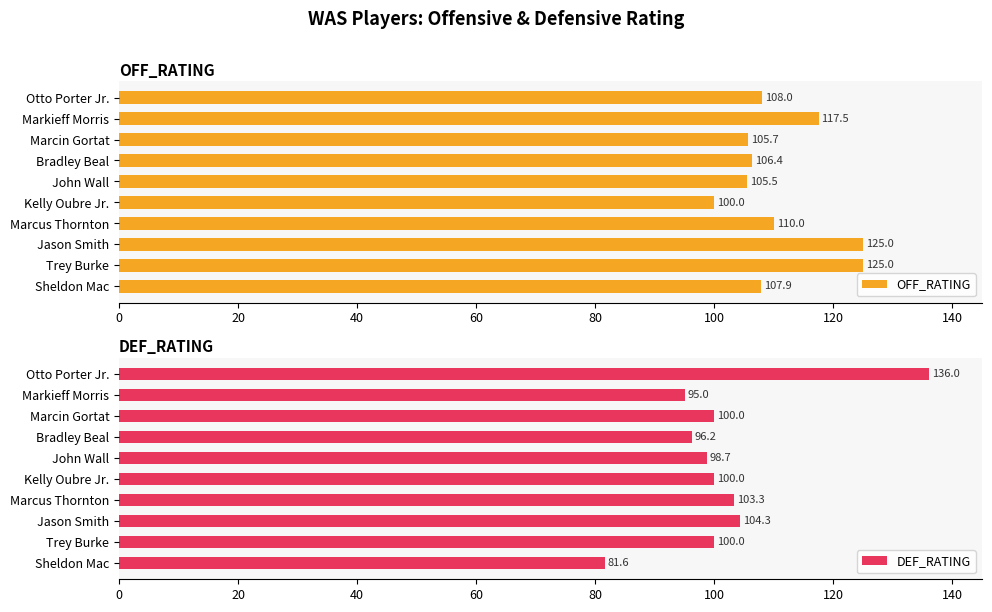

What is the difference between the maximum and minimum values in the OFF_RATING series?

25.0